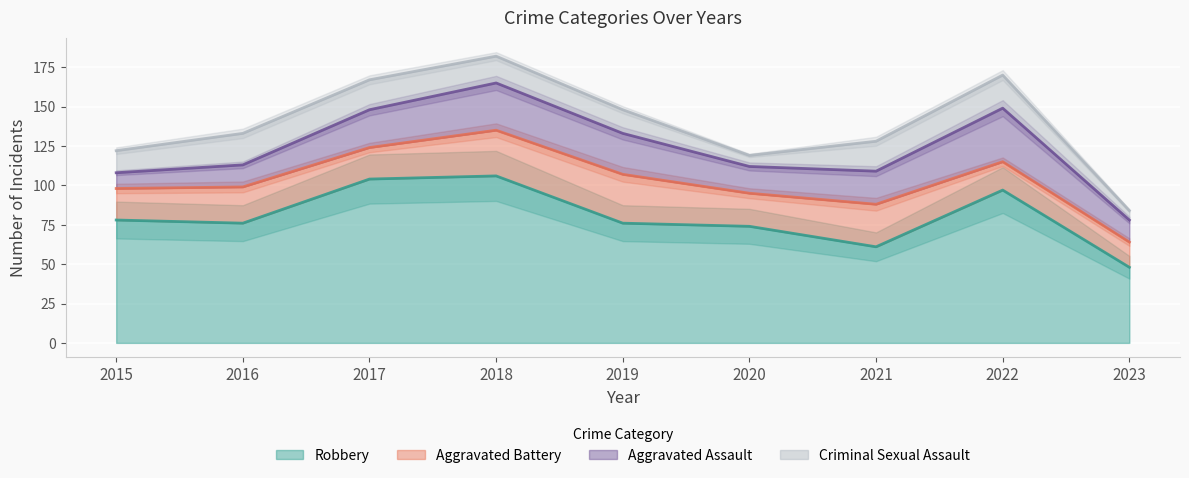

Does the chart display data point markers on the line(s)?

No